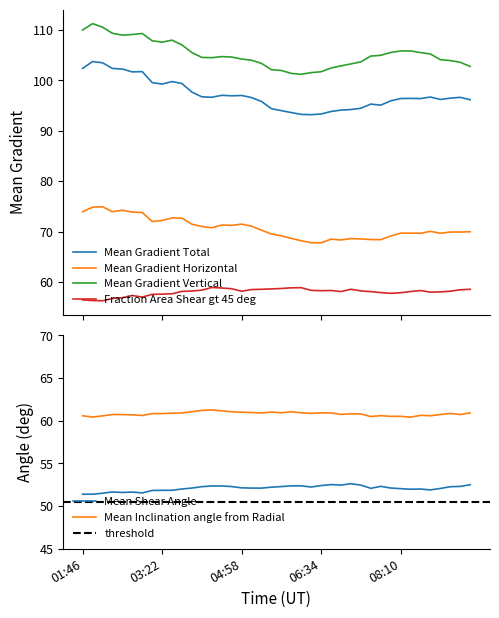

What is the sum of the Mean Gradient Horizontal values at 09:10 and 03:46?

142.6